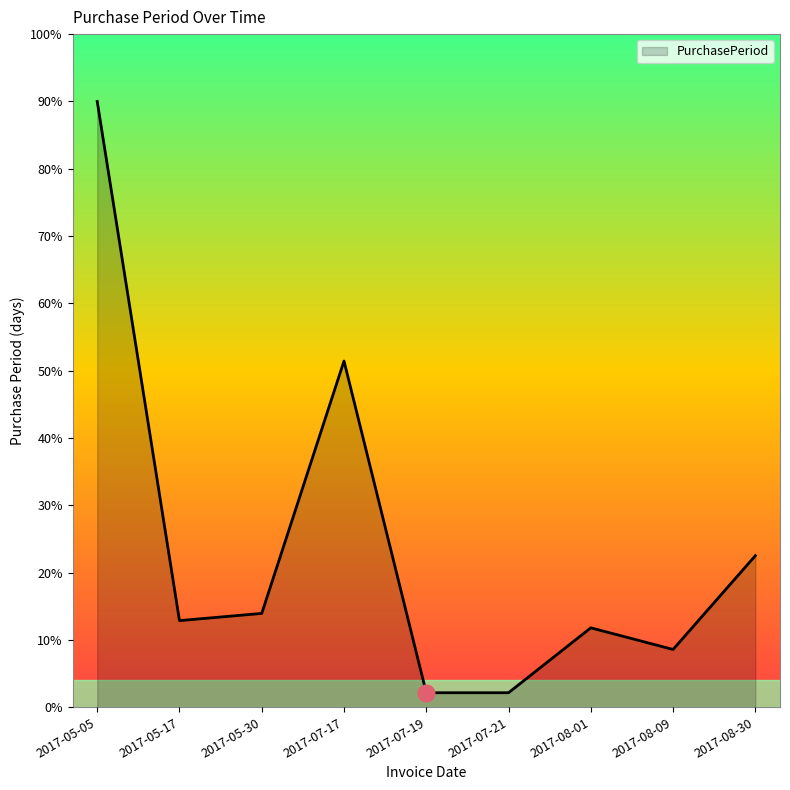

What is the maximum value shown in the chart?

90.0